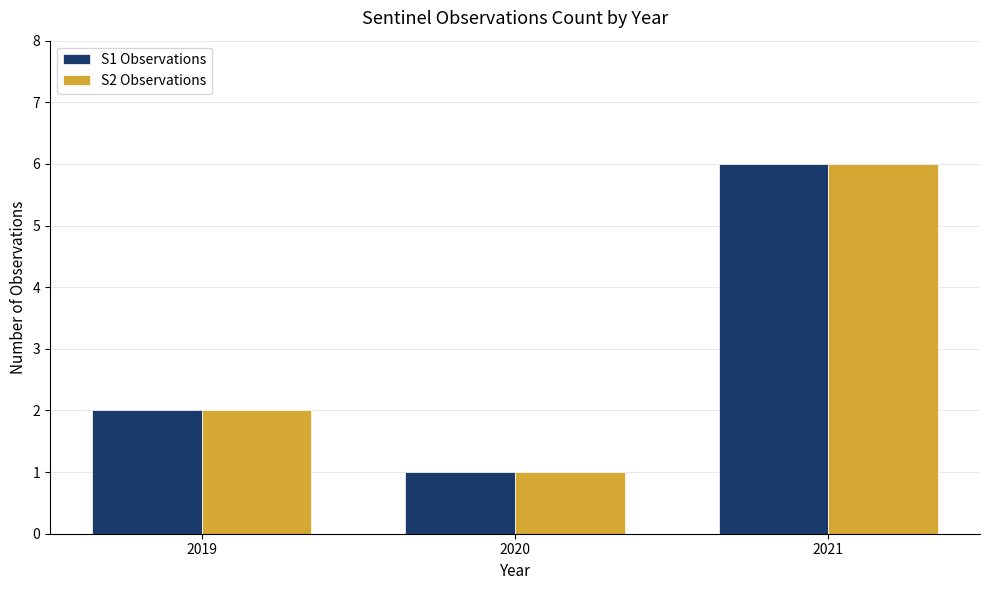

Reading left to right, extract all data points from this chart.

S1 Observations: 2019=2	2020=1	2021=6
S2 Observations: 2019=2	2020=1	2021=6